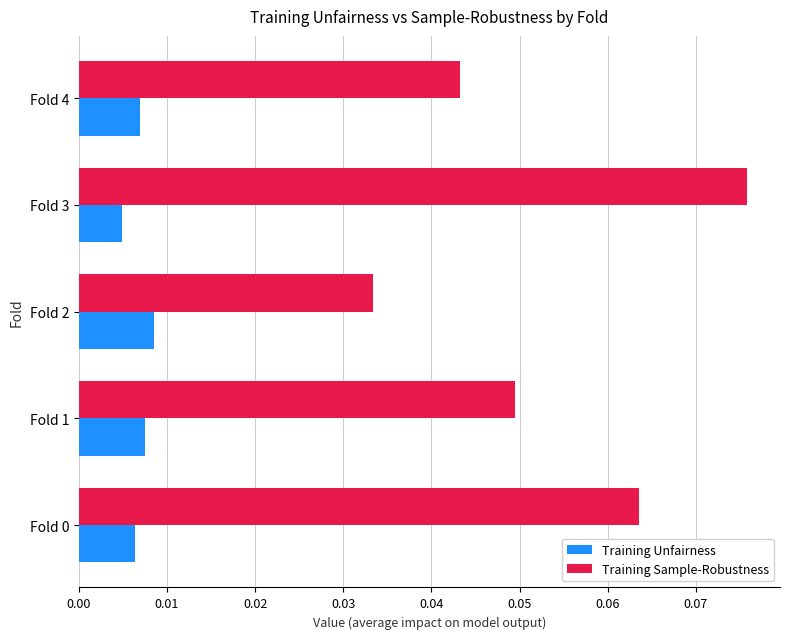

Which series has the widest spread of values?

Training Sample-Robustness